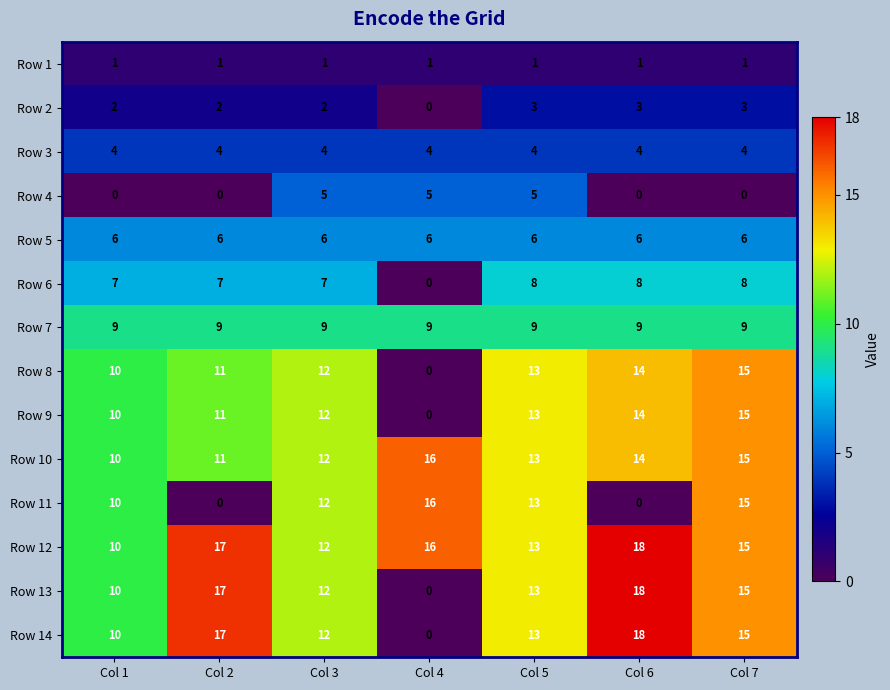

At which category is the sum across all series the highest?

Col 7